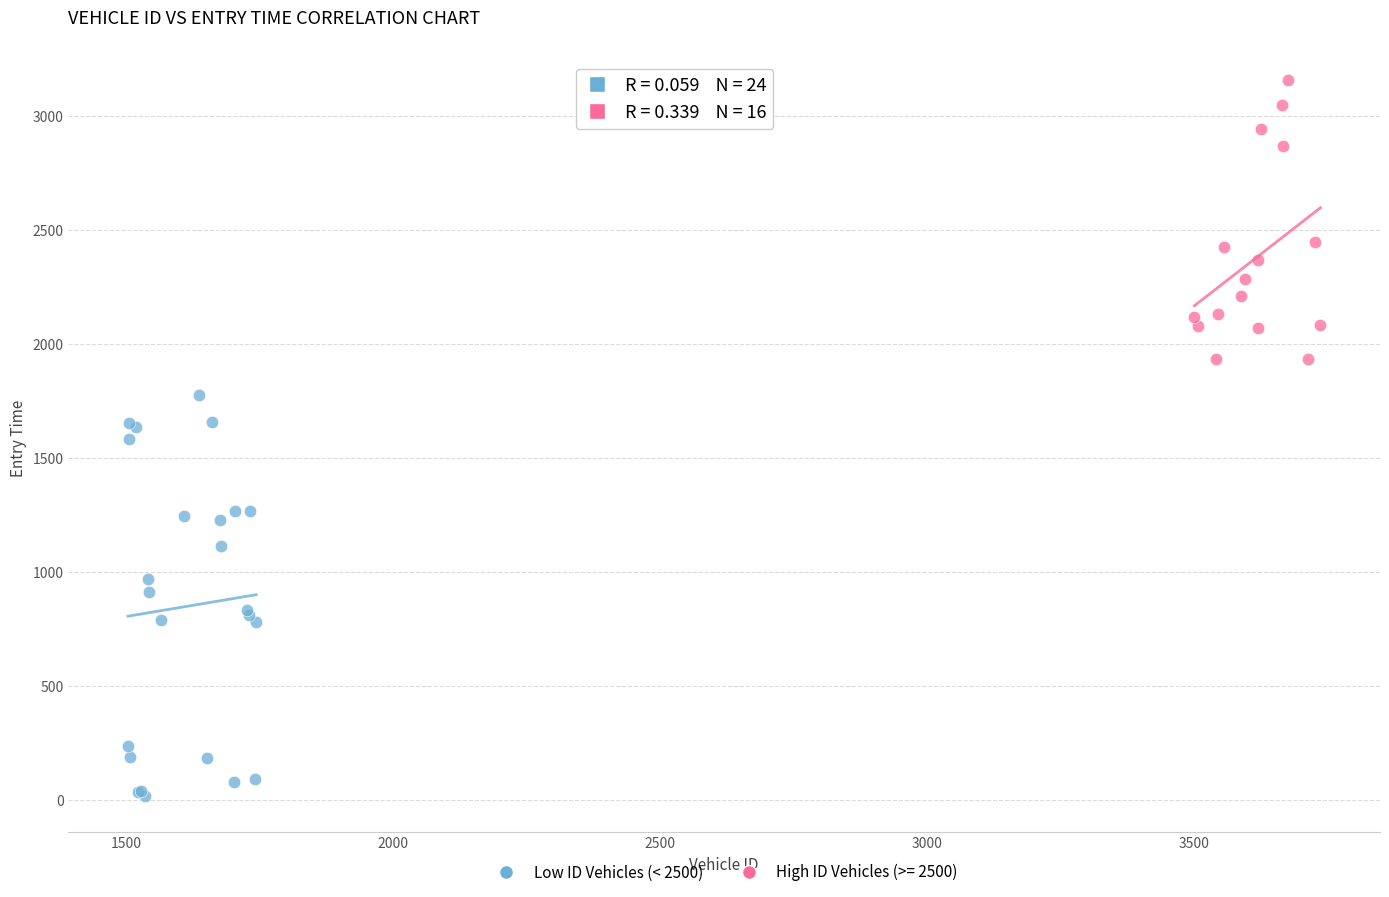

Which series reaches the minimum Y coordinate?

Low ID Vehicles (< 2500)